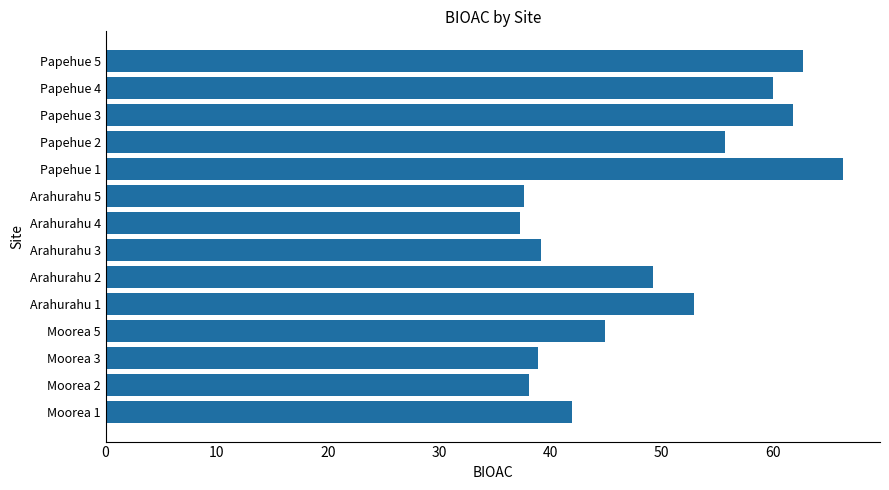

What is the average value?

49.1